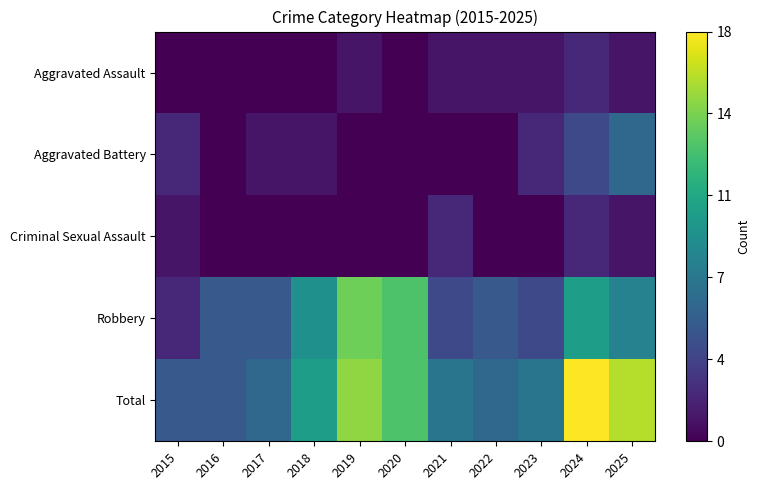

What is the total value across all series at 2018?

20